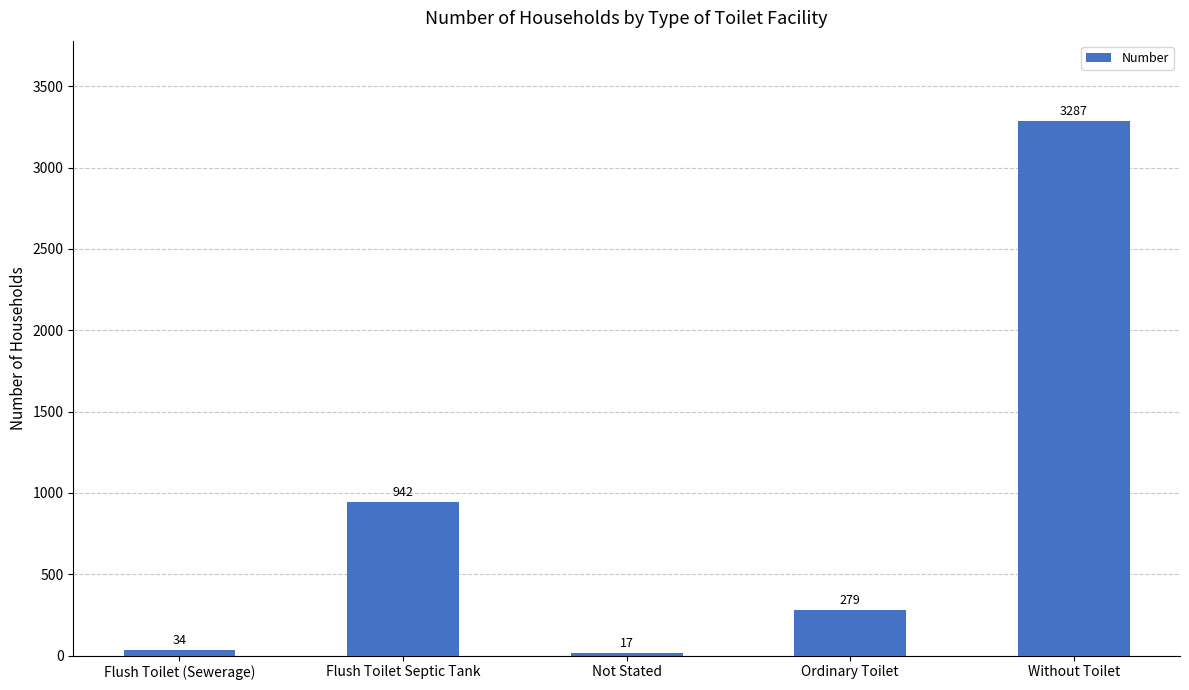

What position from the right is Flush Toilet (Sewerage)?

5